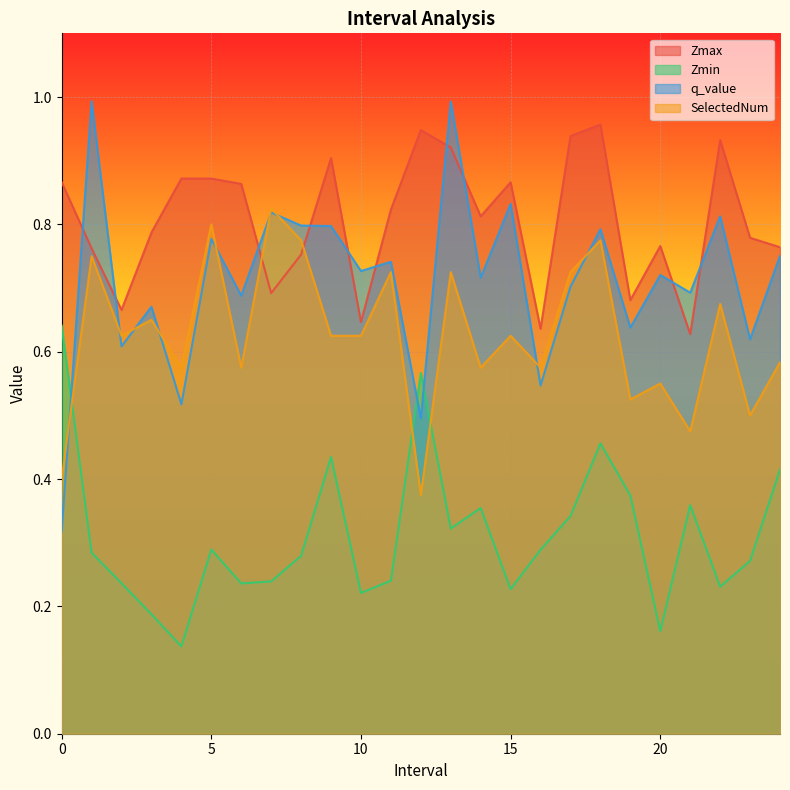

List the labels in order of q_value value, largest first.

1.0, 13.0, 15.0, 7.0, 22.0, 8.0, 9.0, 18.0, 5.0, 24.0, 11.0, 10.0, 20.0, 14.0, 17.0, 21.0, 6.0, 3.0, 19.0, 23.0, 2.0, 16.0, 4.0, 12.0, 0.0